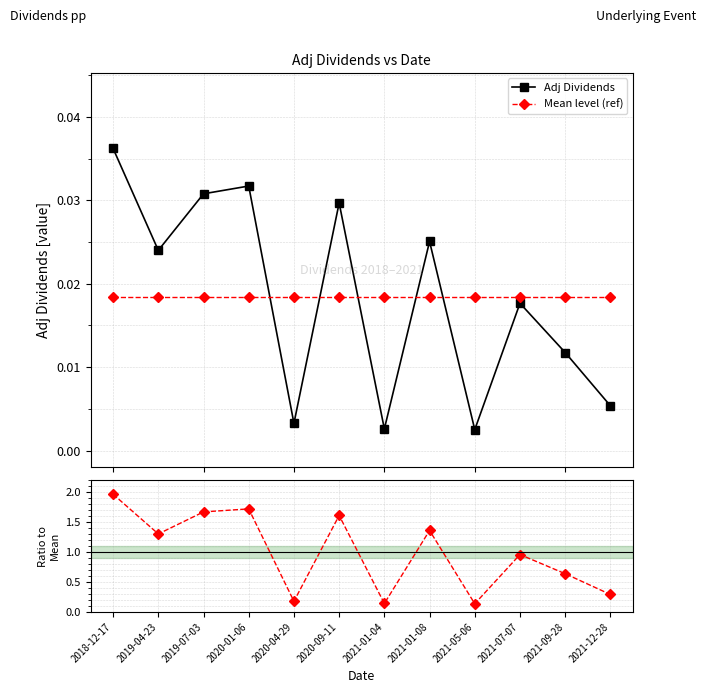

Where is Ratio to Mean nearest to the value 1?

2021-07-07